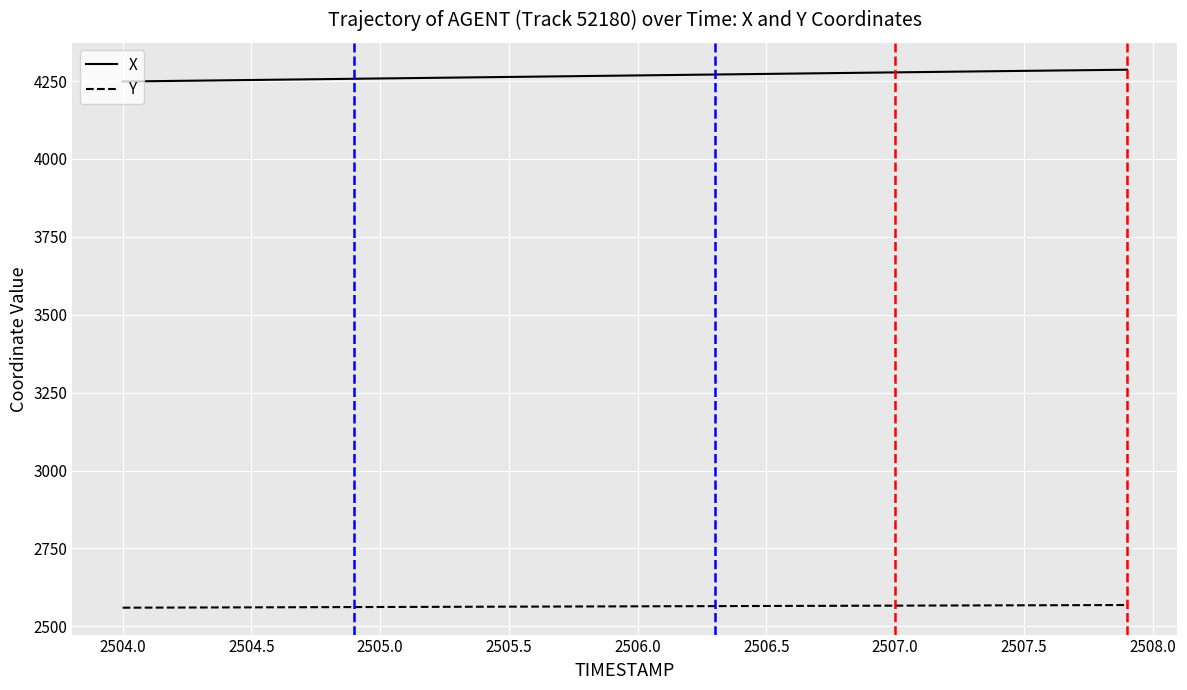

Rank the series by their average value, from lowest to highest.

Y, X